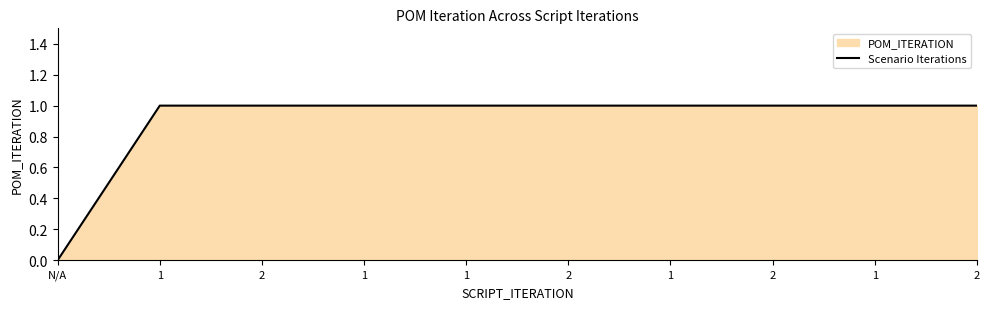

Between 1 and N/A, which is larger?

1